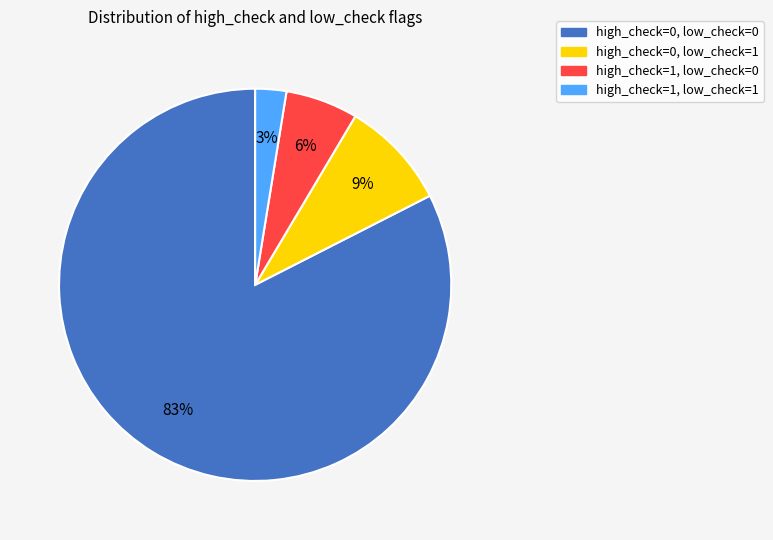

How many segments does this pie chart have?

4